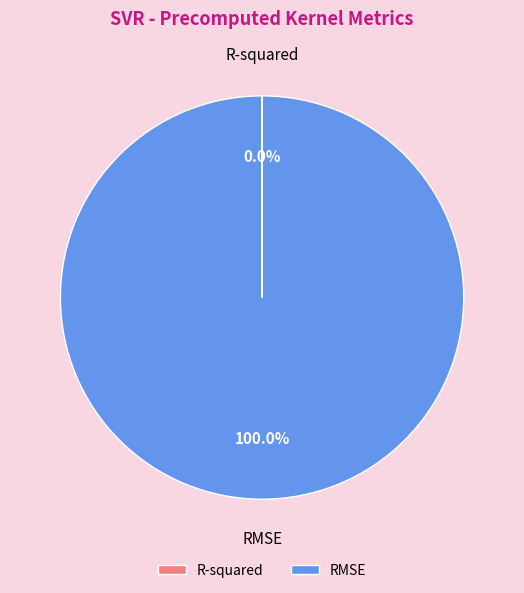

Is it true that RMSE is 100% of the pie?

True